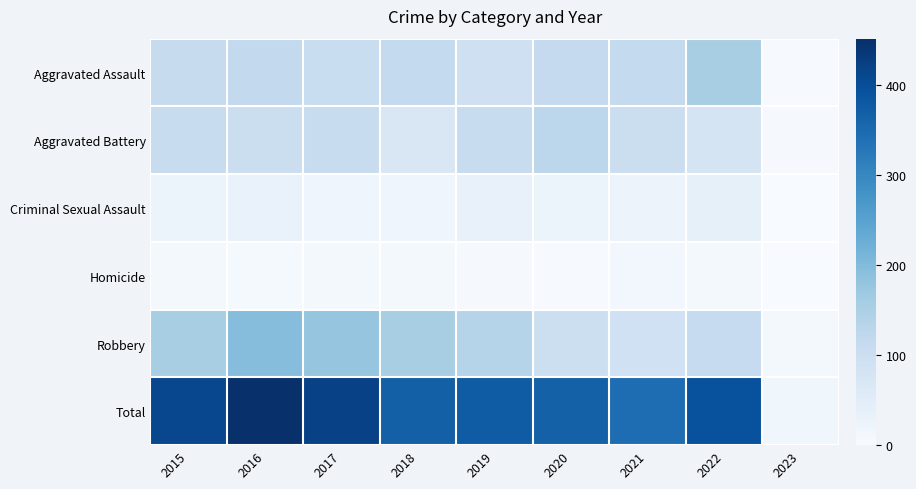

Reading right to left, extract all data points from this chart.

Aggravated Assault: 2023=3	2022=154	2021=115	2020=113	2019=92	2018=115	2017=105	2016=118	2015=110
Aggravated Battery: 2023=5	2022=81	2021=100	2020=126	2019=108	2018=67	2017=108	2016=102	2015=108
Criminal Sexual Assault: 2023=1	2022=38	2021=26	2020=27	2019=35	2018=21	2017=21	2016=30	2015=28
Homicide: 2023=0	2022=9	2021=13	2020=2	2019=5	2018=10	2017=8	2016=7	2015=9
Robbery: 2023=8	2022=111	2021=91	2020=97	2019=135	2018=155	2017=178	2016=194	2015=154
Total: 2023=17	2022=393	2021=345	2020=365	2019=375	2018=368	2017=420	2016=451	2015=409